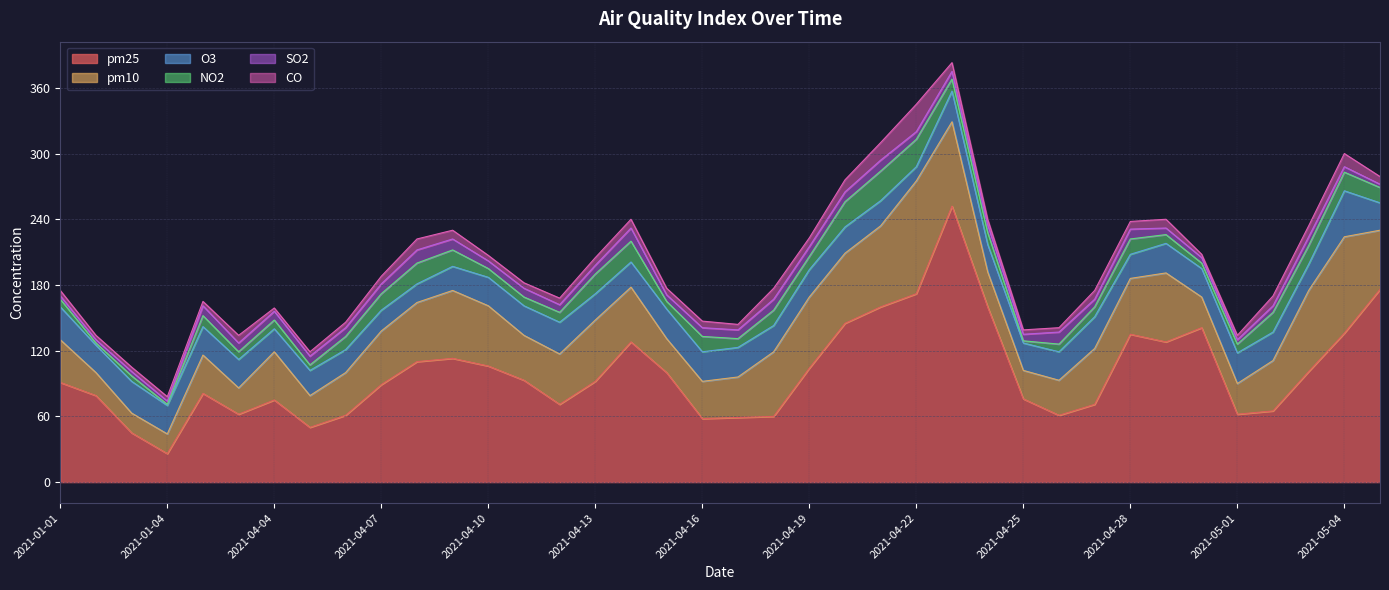

Which series has the largest range (max minus min)?

pm25